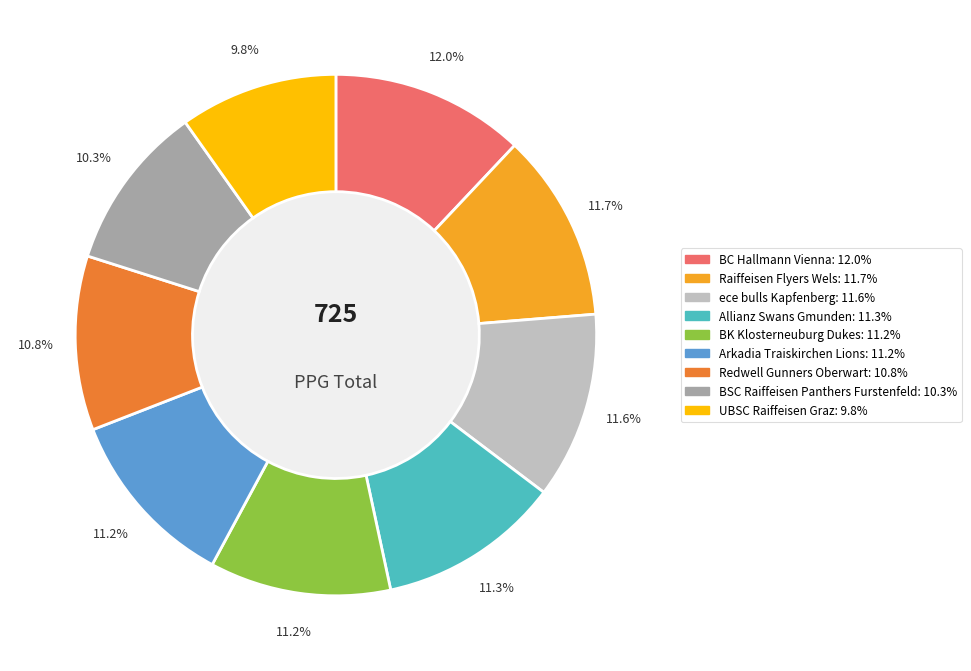

Does ece bulls Kapfenberg account for over 50% of the chart?

No